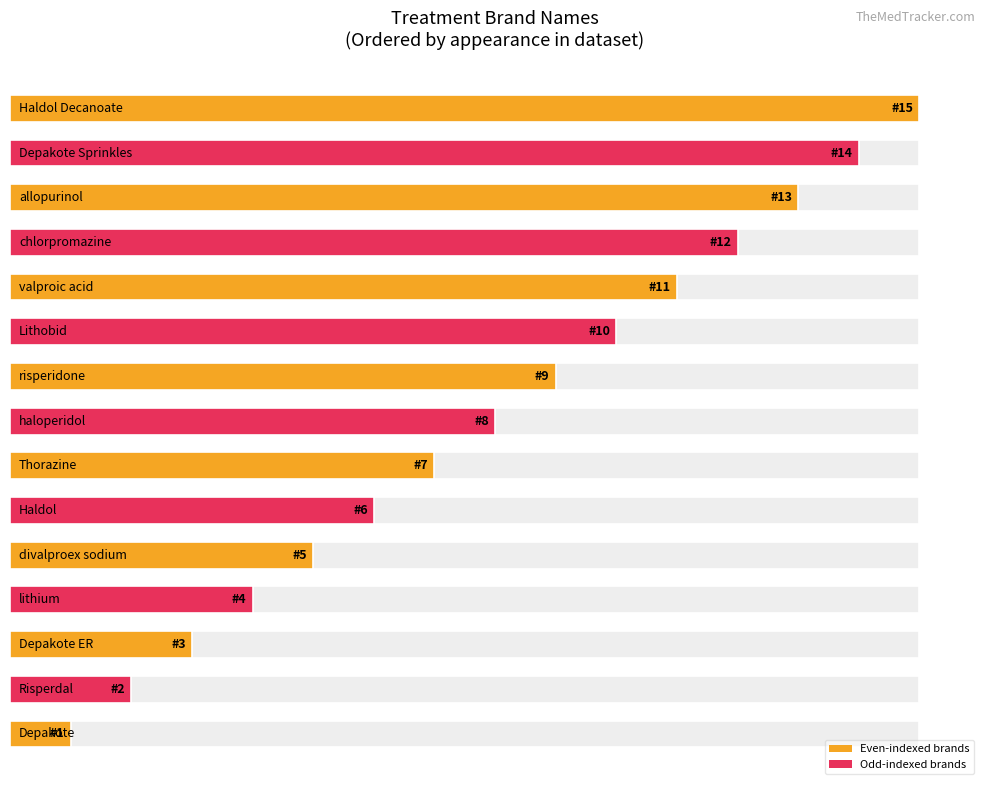

The chart shows a value of 4 at 6. True or false?

False